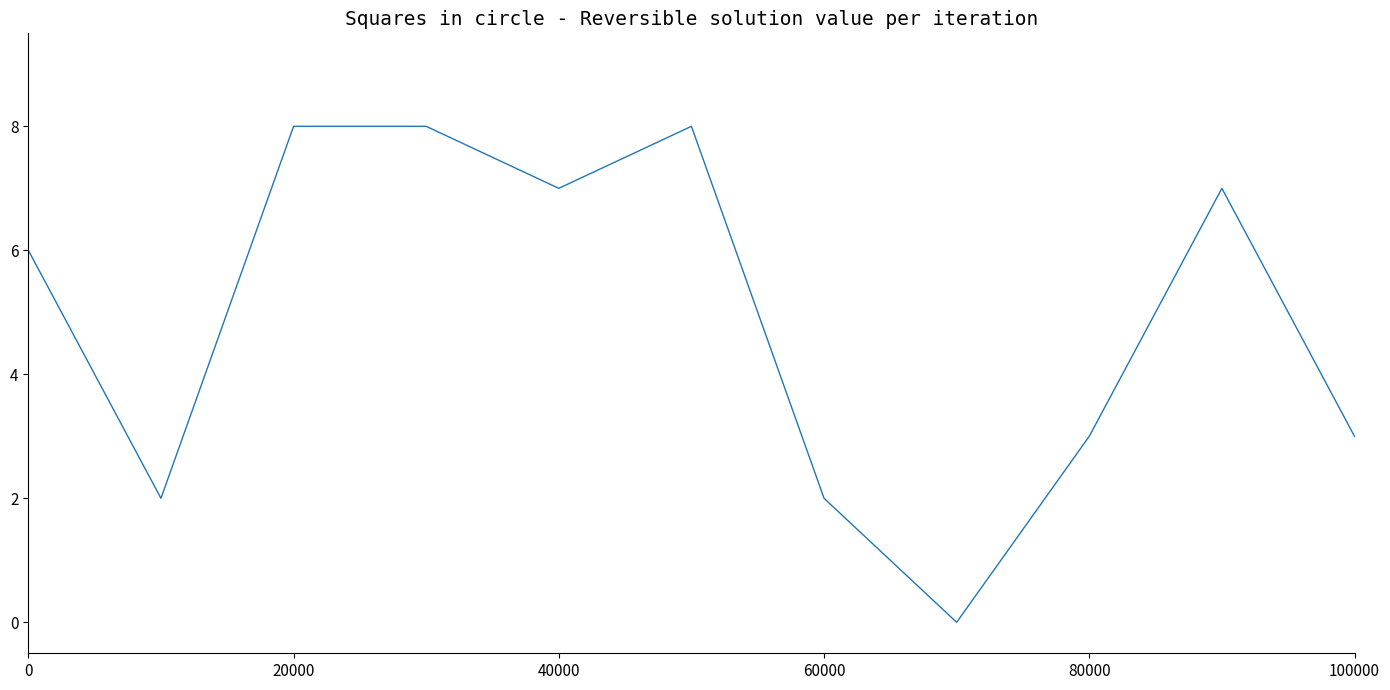

Reading right to left, what are all the values shown in this chart?

3	7	3	0	2	8	7	8	8	2	6